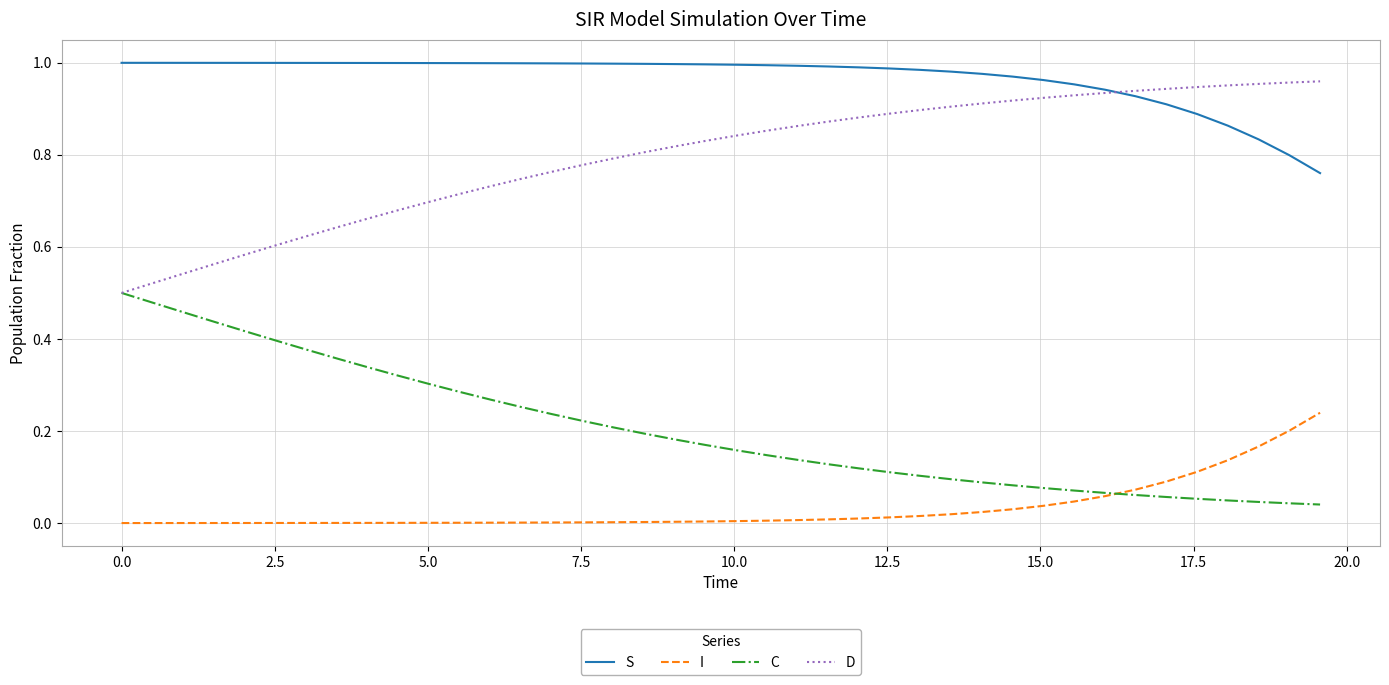

What is the sum of all D values?

31.9